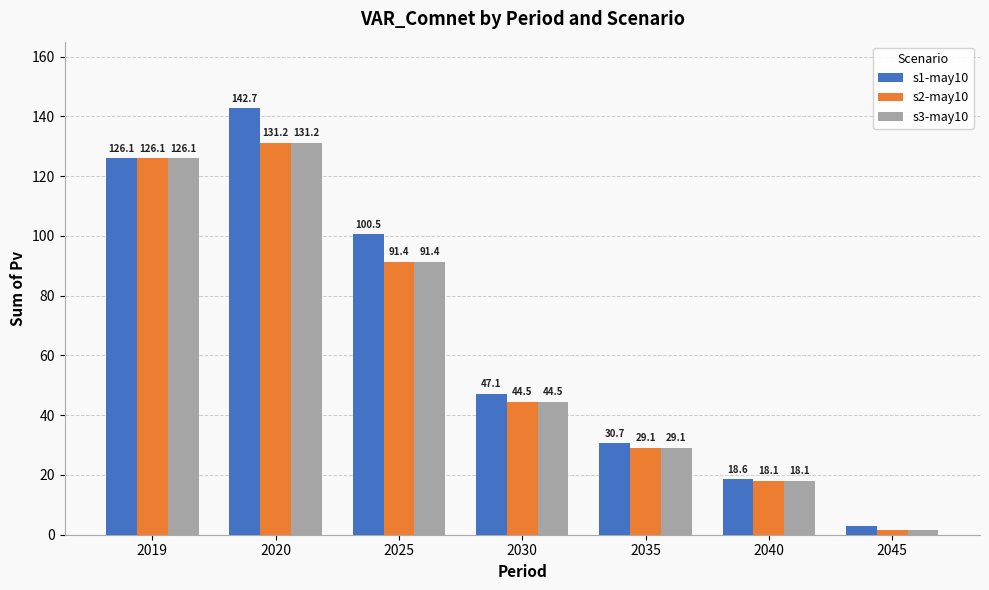

What is the approximate value of s1-may10 at 2019?

126.1